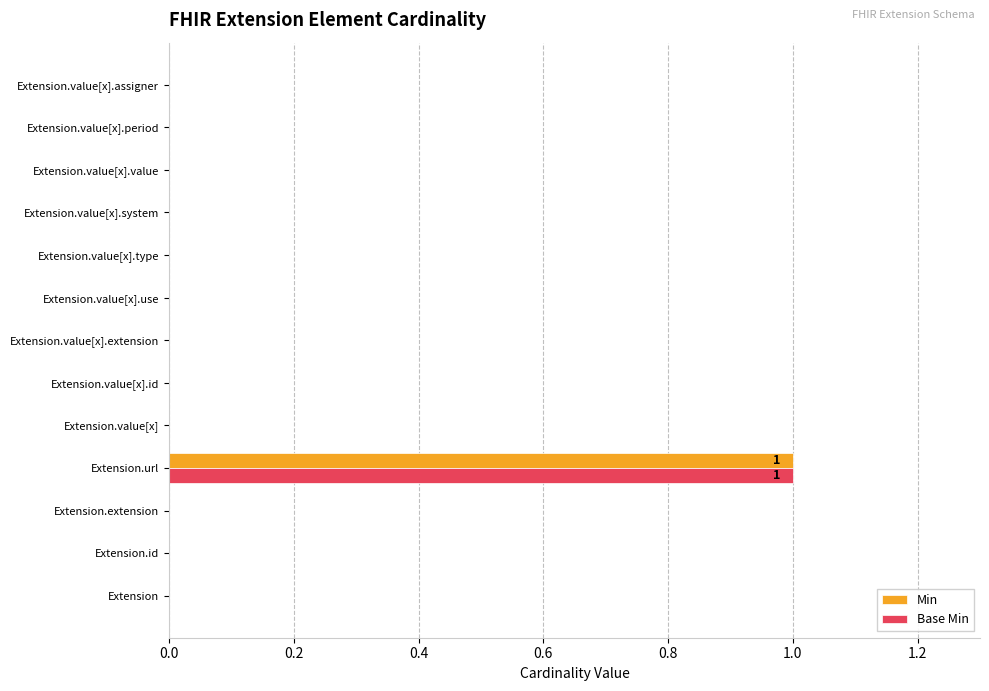

The value of Base Min at Extension.value[x].system is 0. True or false?

True